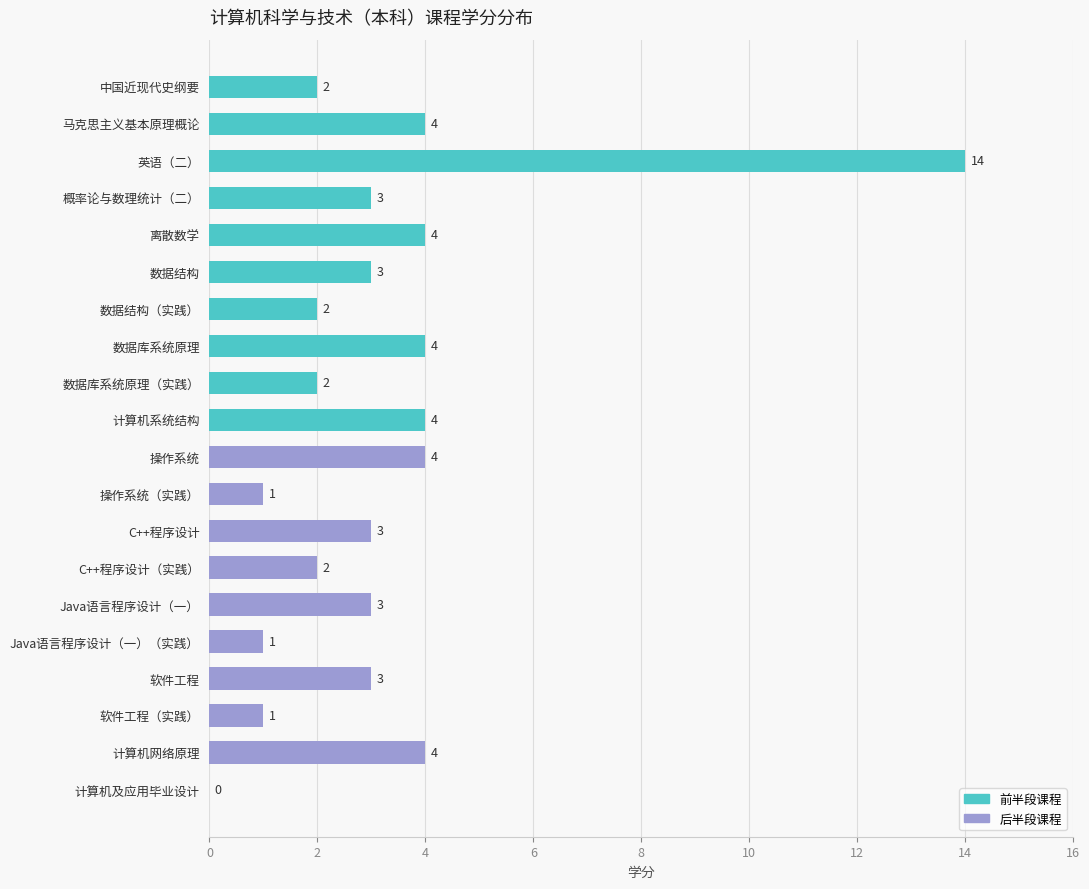

True or false: the data shows 1 at Java语言程序设计（一）（实践）.

True